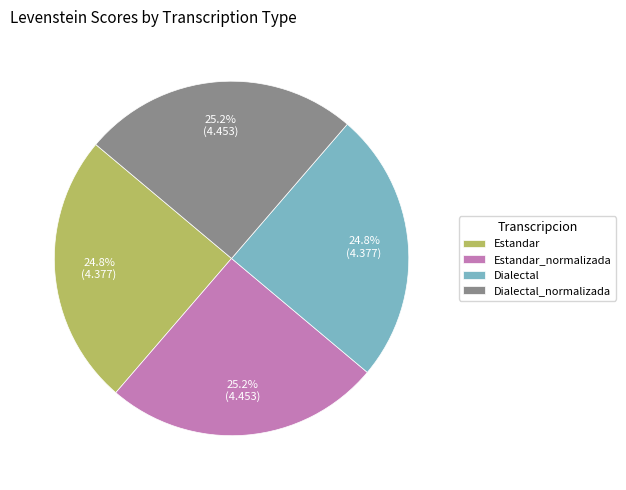

Does Dialectal_normalizada account for over 50% of the chart?

No